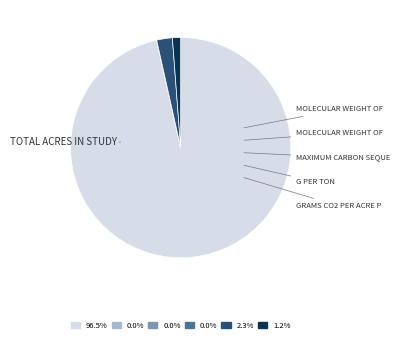

Is there any slice that represents more than half of the pie?

Yes